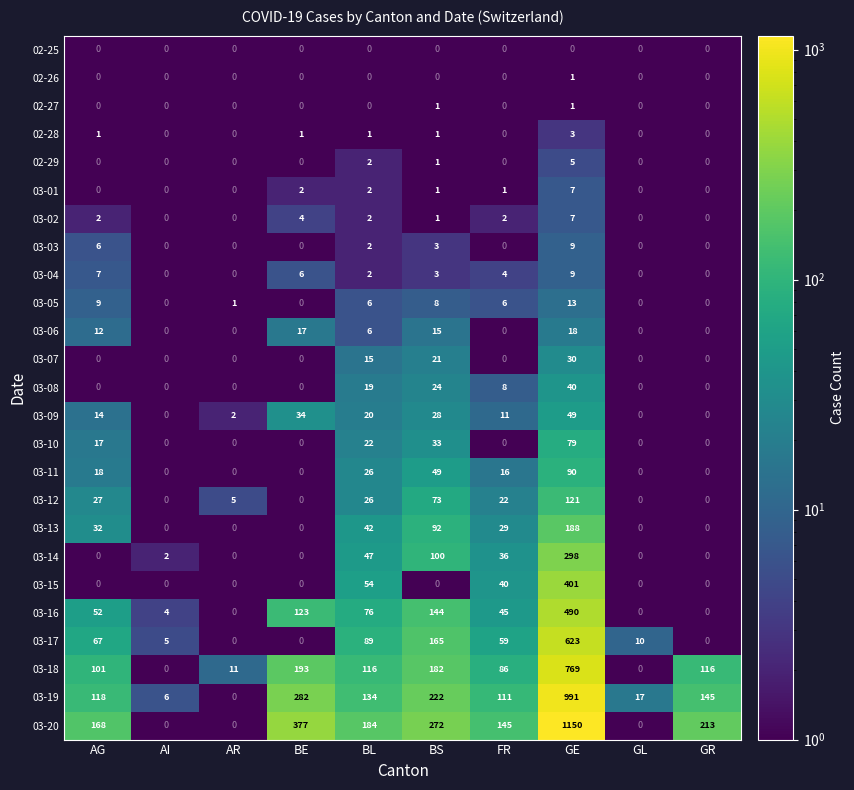

Between AI and FR, which series saw the biggest shift?

03-20